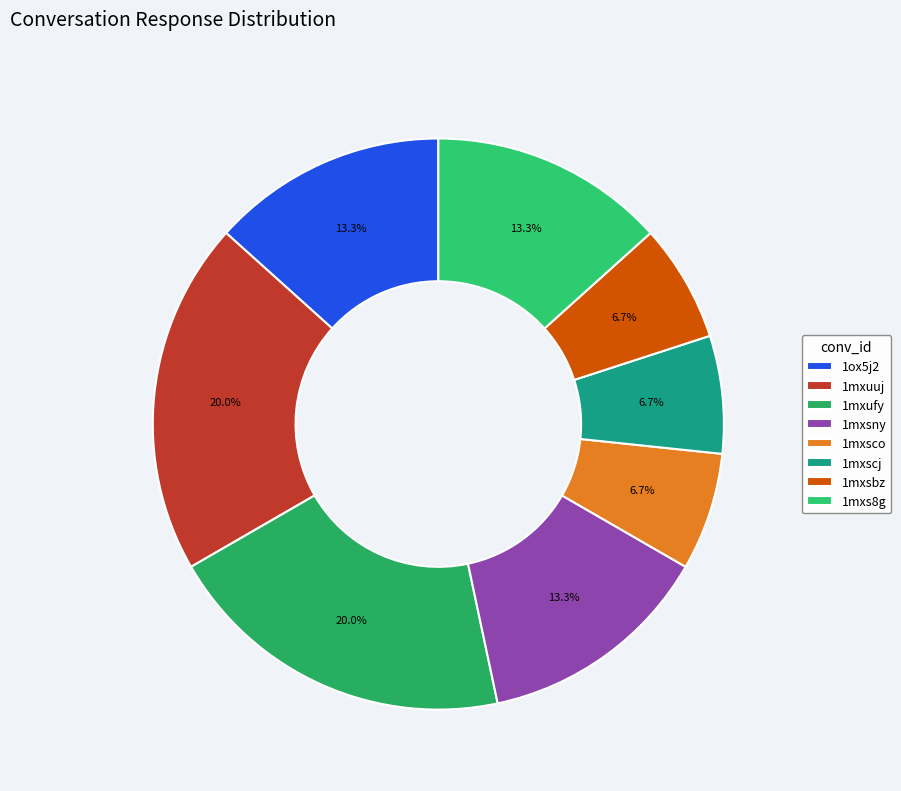

To the nearest percent, what is the difference between the 1mxuuj and 1mxs8g slice percentages?

7%